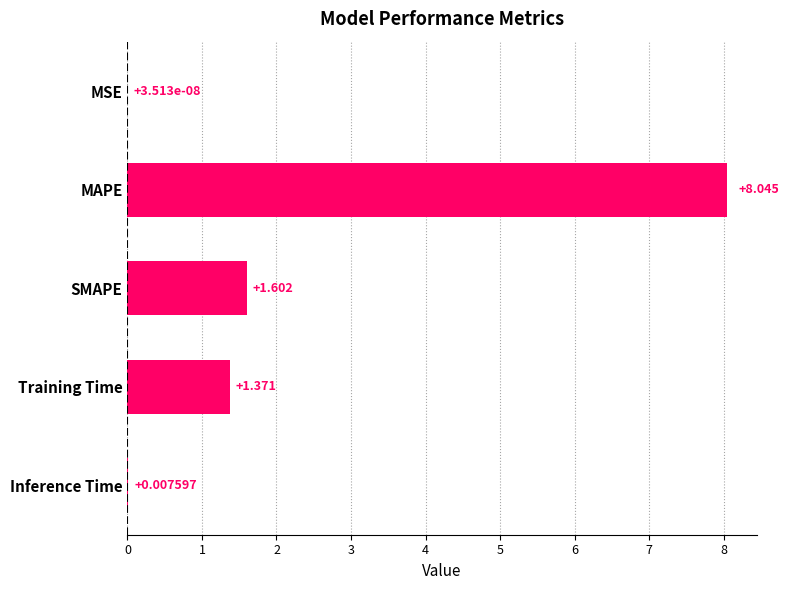

Count the number of categories in the chart.

5